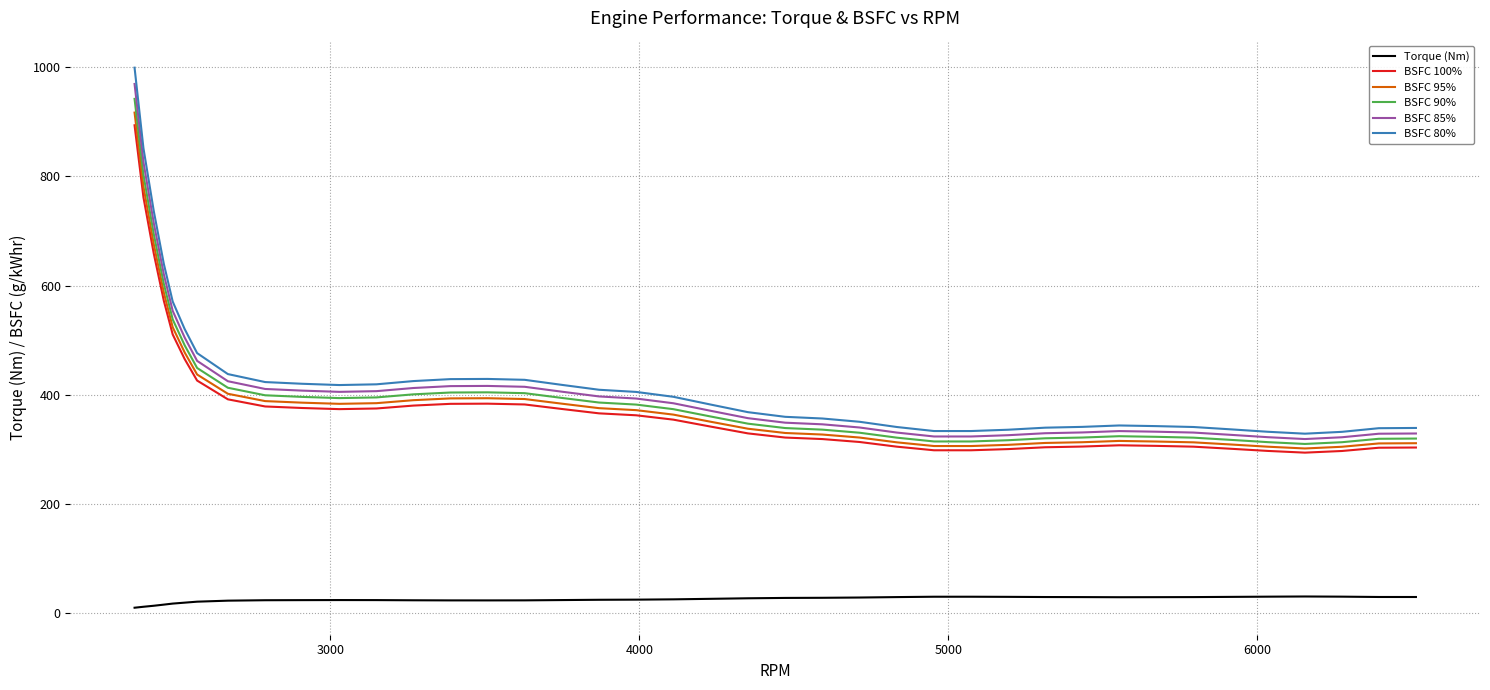

True or false: BSFC 90% and BSFC 85% cross at least once.

False